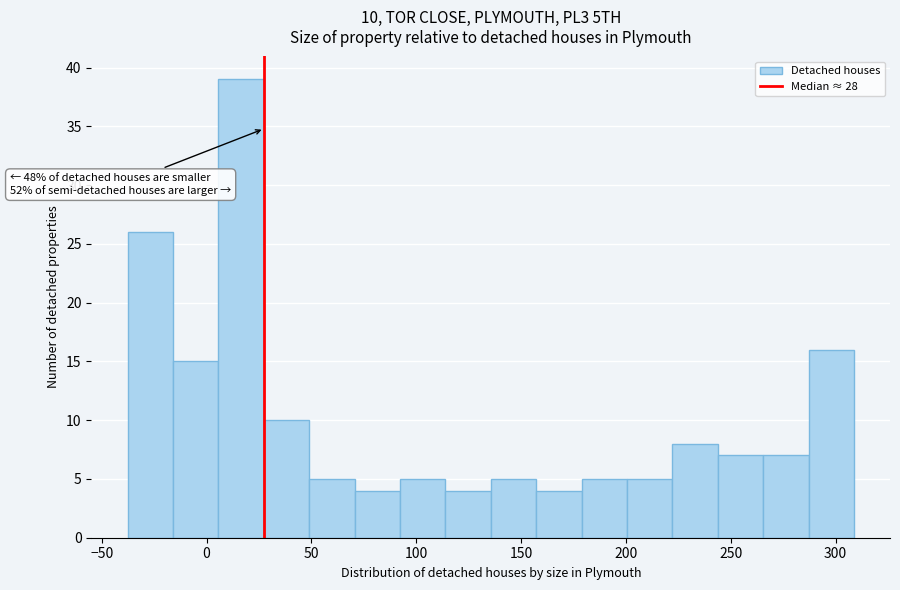

Which range on the x-axis has the tallest bar?

5 to 25